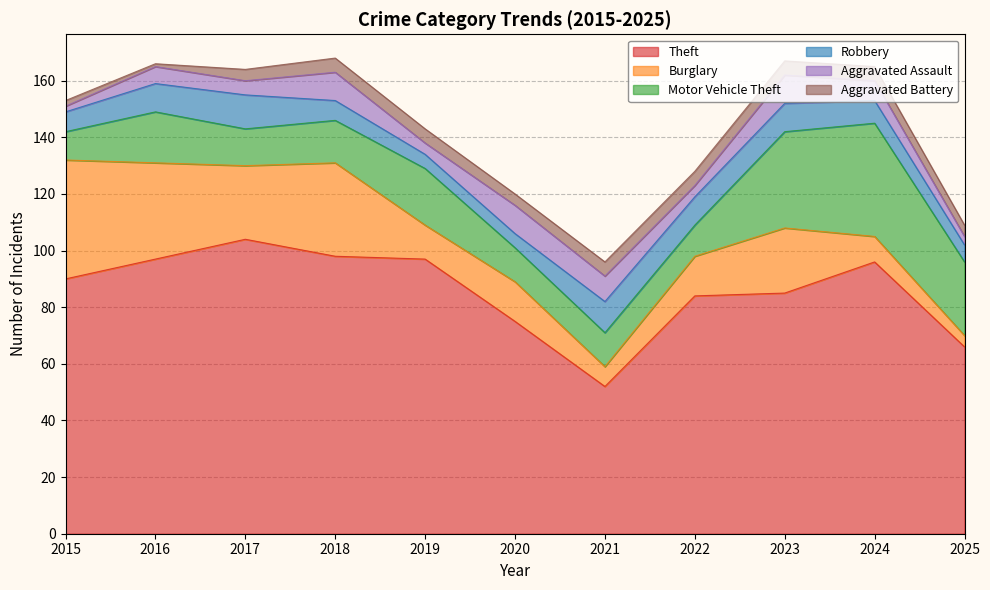

List the series in order of their peak value, lowest first.

Aggravated Battery, Aggravated Assault, Robbery, Motor Vehicle Theft, Burglary, Theft